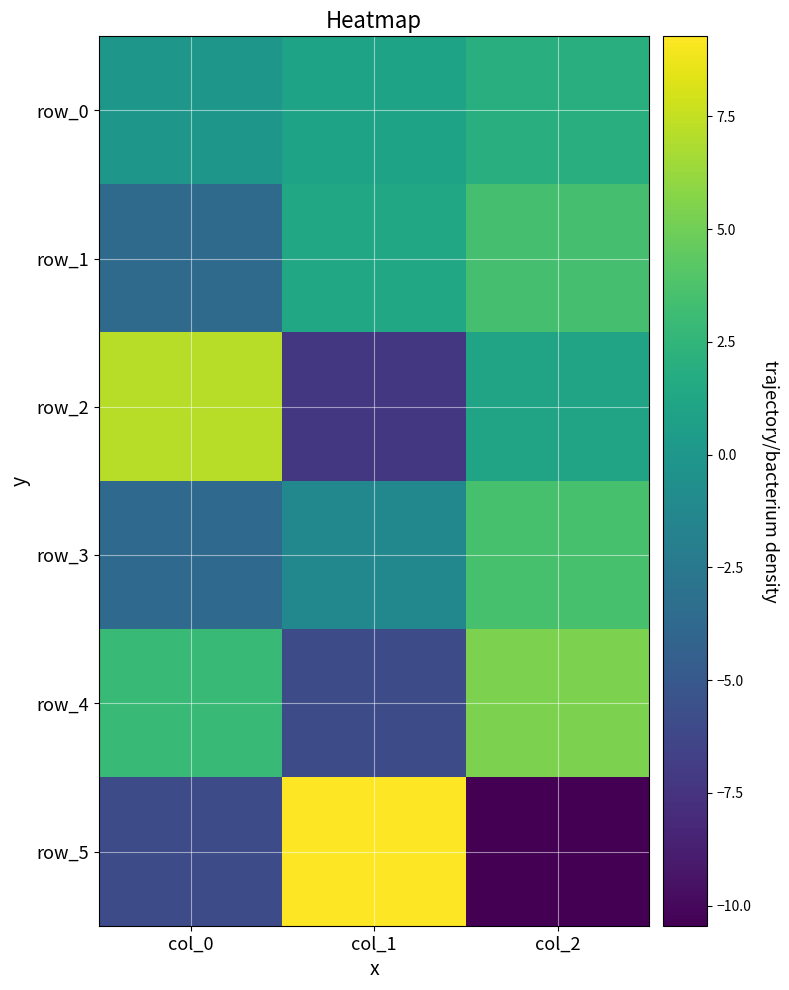

How many values in row_0 are above zero?

2